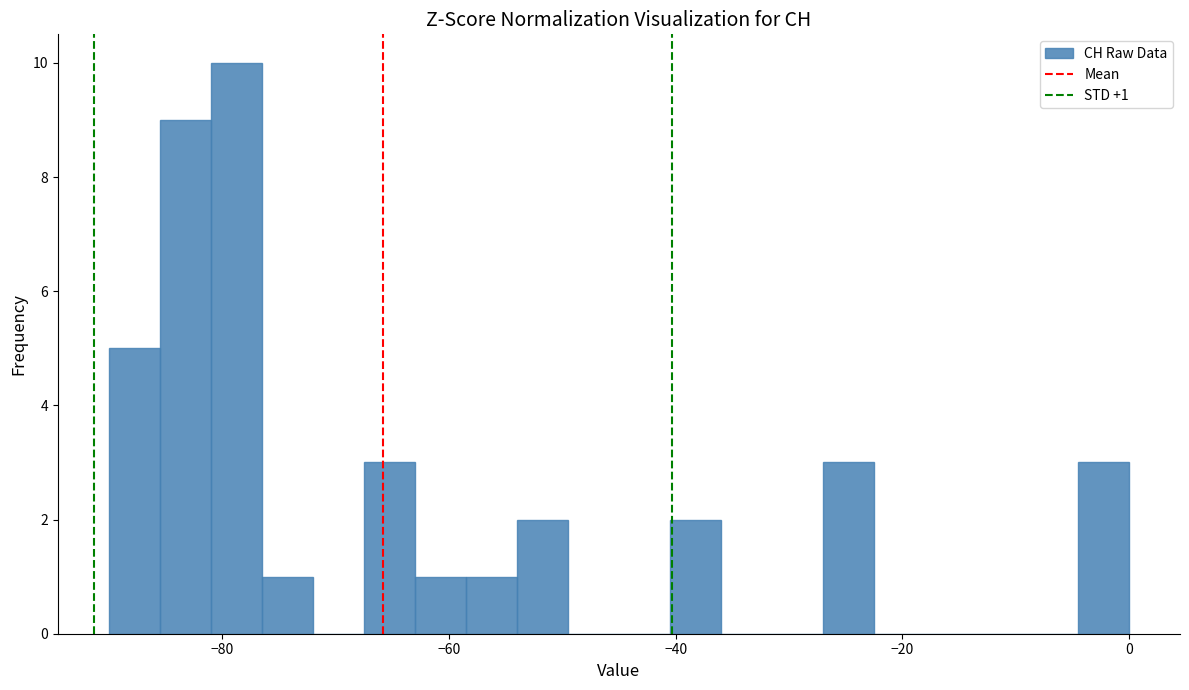

Around what value on the x-axis is the tallest bar? Give the approximate position of its centre, as read against the axis.

-78